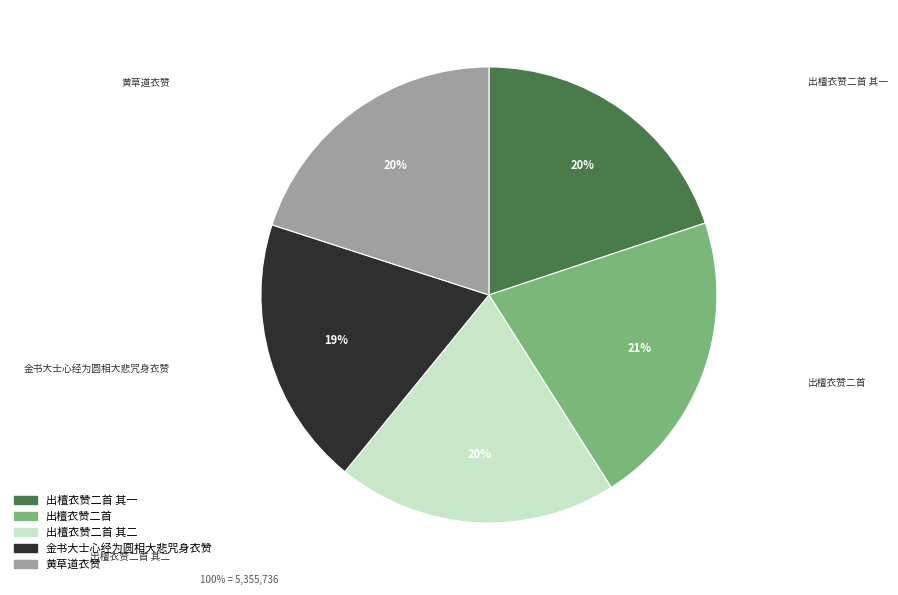

Does any single category account for the majority?

No